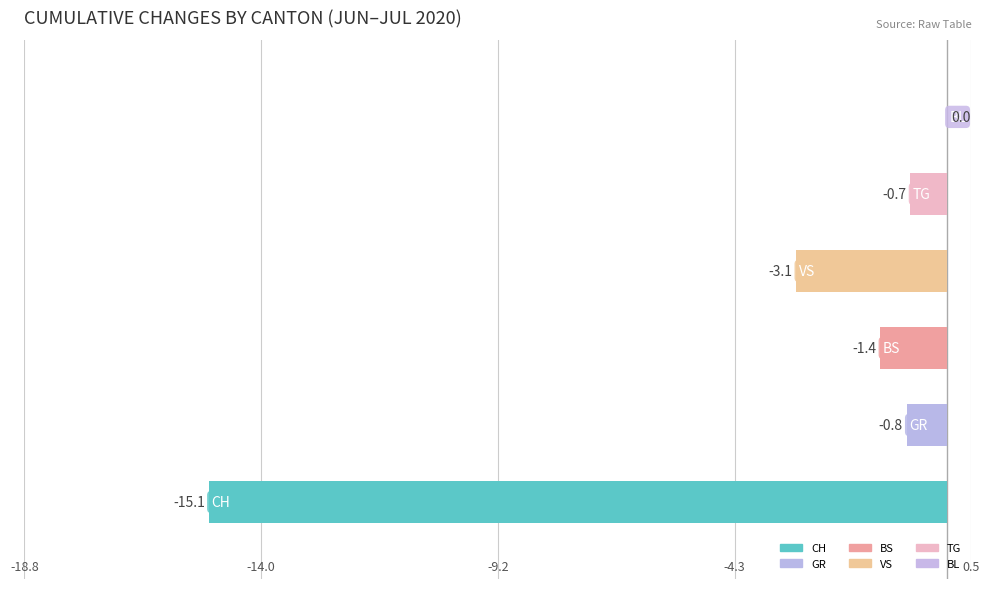

What is the sum of all values?

-21.1